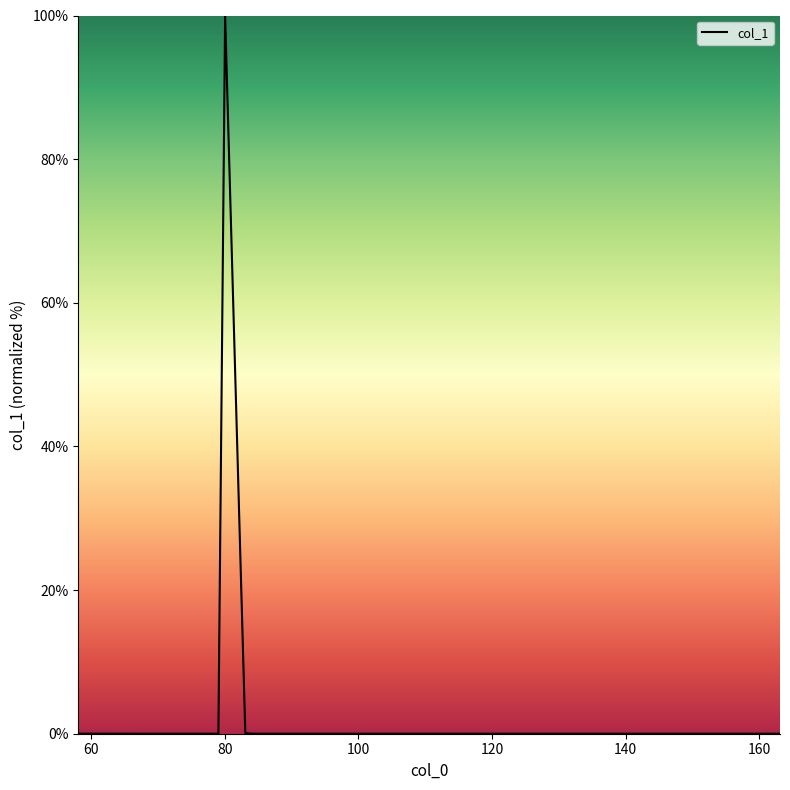

What is the difference between the second highest and second lowest values?

0.1